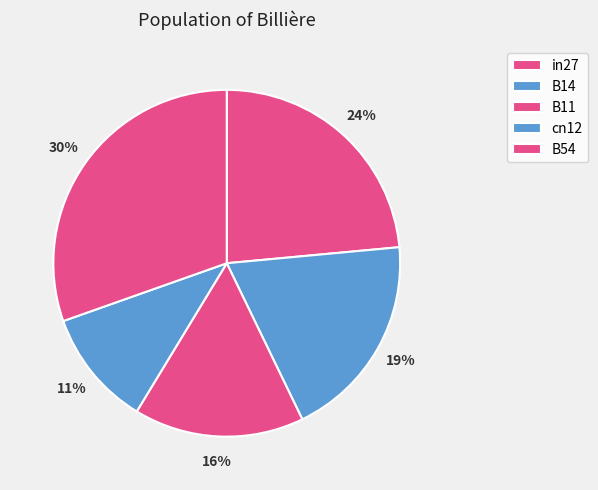

Which category has the smallest portion of the pie?

cn12